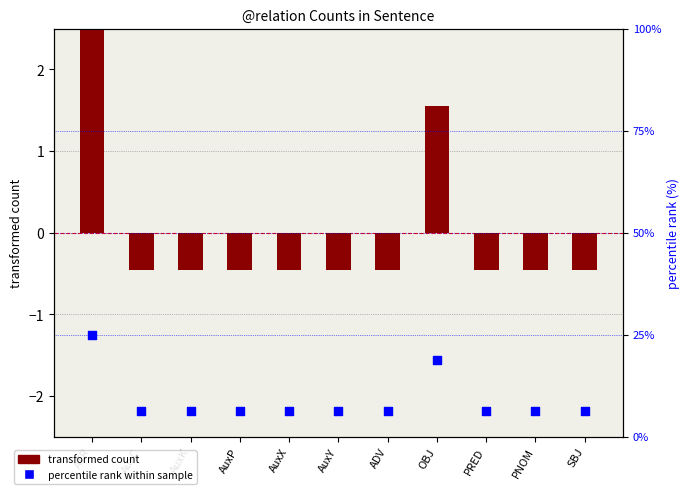

Which series has the largest total across all categories?

percentile rank within sample